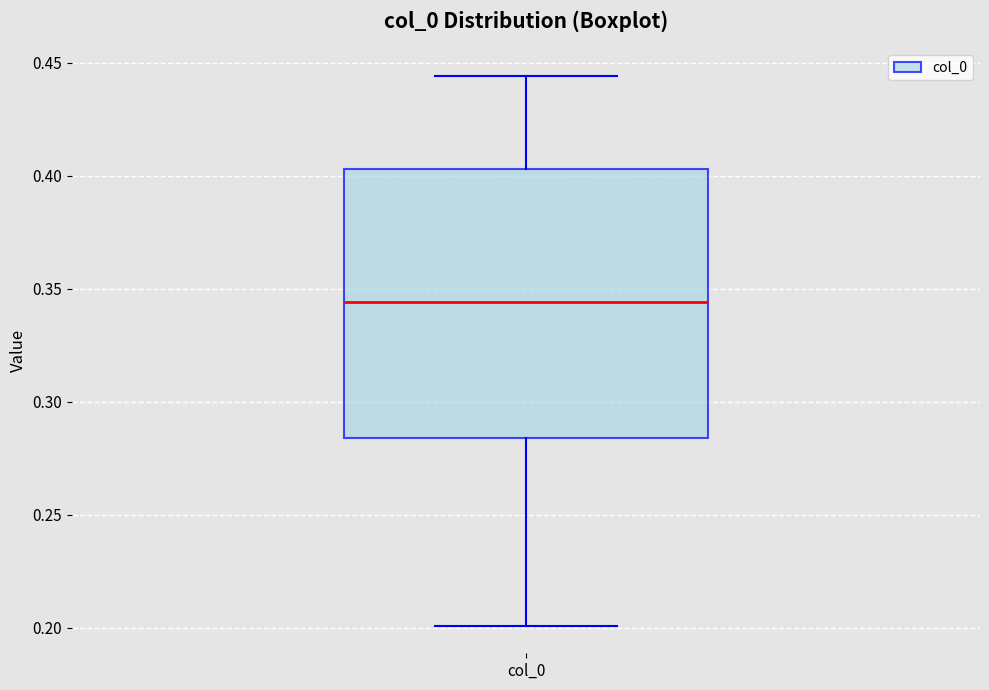

Where does the lower whisker of the box for col_0 end on the y-axis? The values are not printed on the chart, so give them approximately, as read against the axis.

0.200